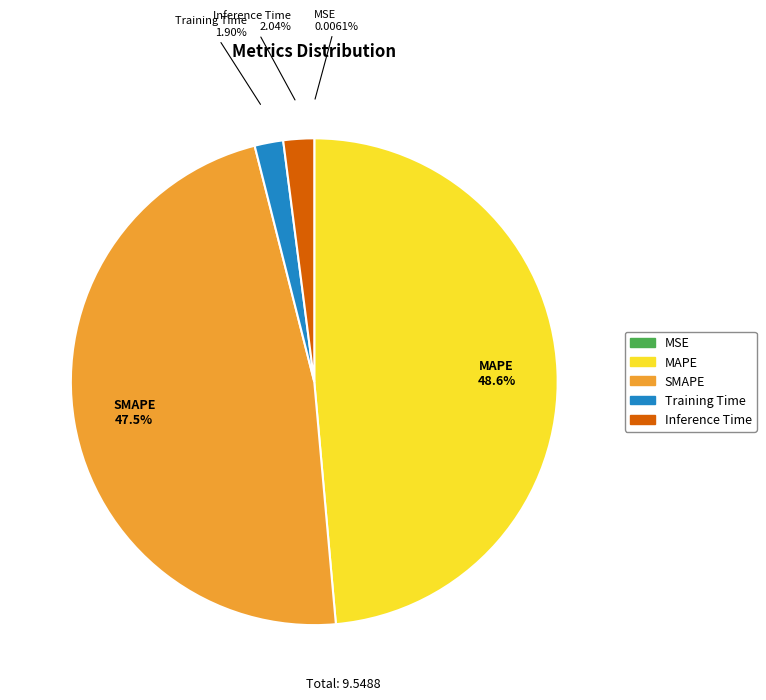

Does any single category account for the majority?

No